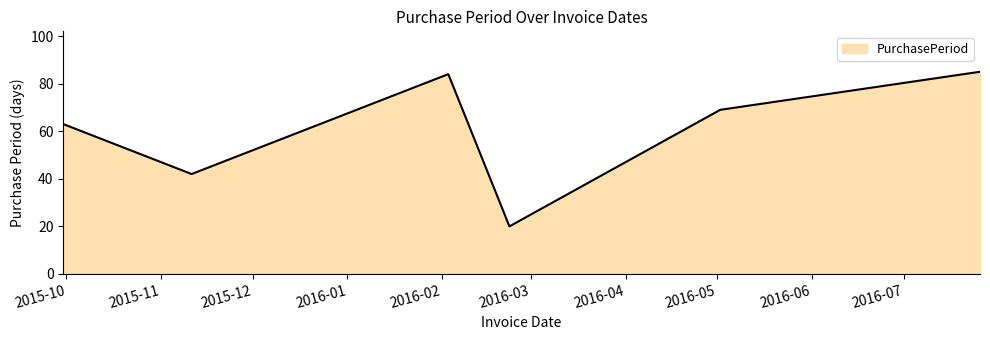

Does the chart have visible grid lines?

No